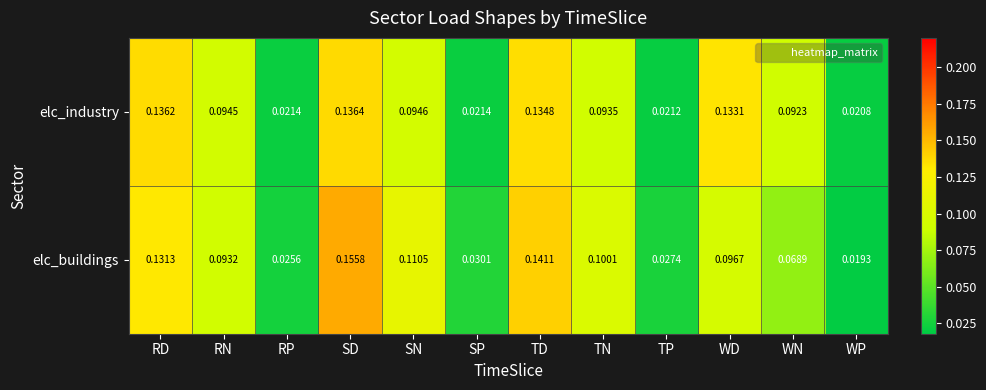

Which label corresponds to the largest value in the chart?

SD